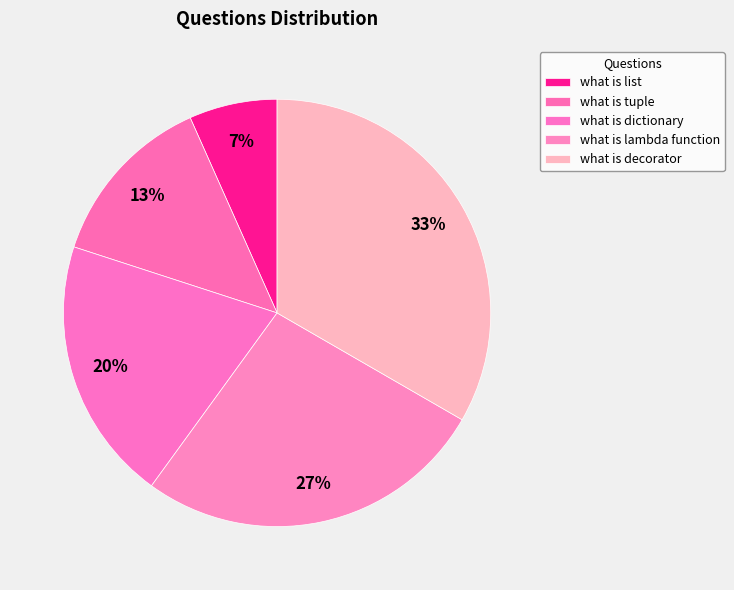

What percentage is the what is list slice, to the nearest percent?

7%